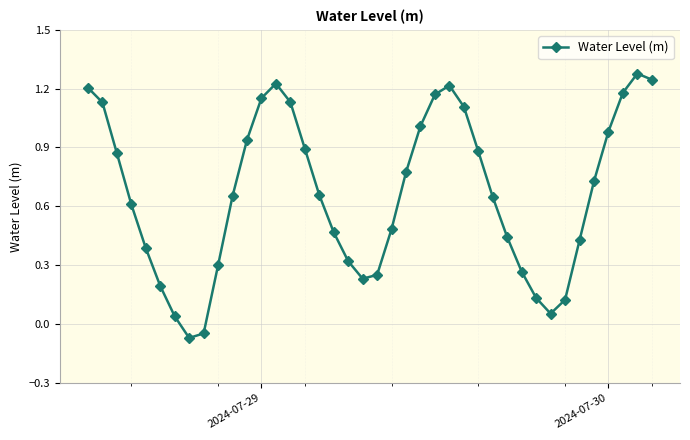

True or false: the data has more than 1 interior local peaks.

True